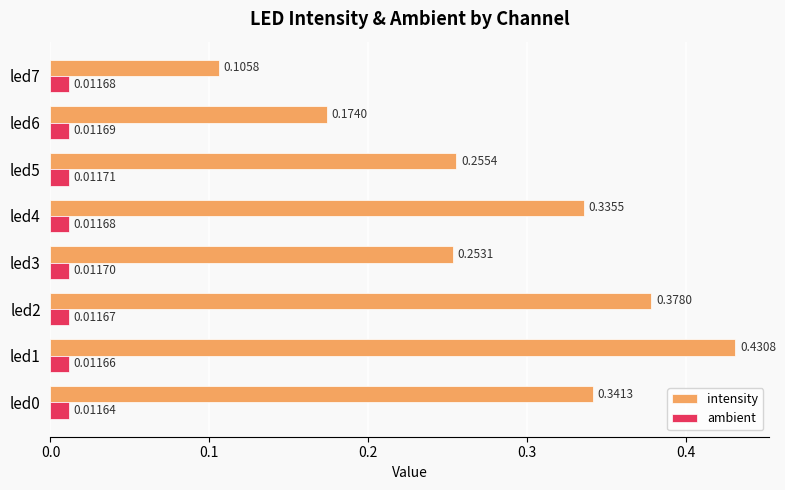

List the series in order of their overall mean, highest first.

intensity, ambient